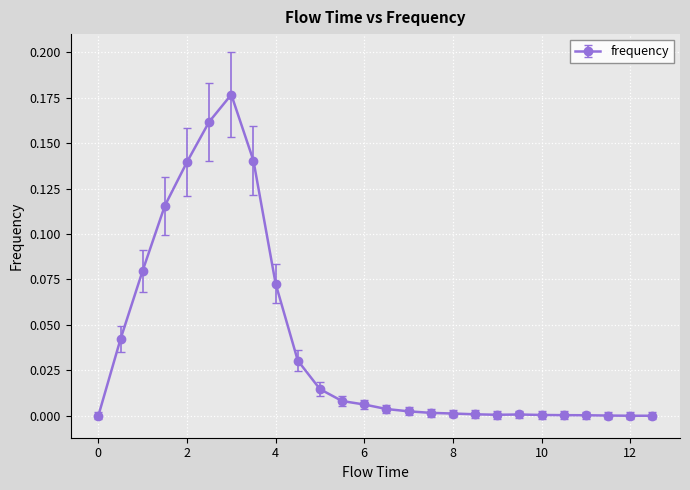

True or false: the data has more than 1 interior local peaks.

True